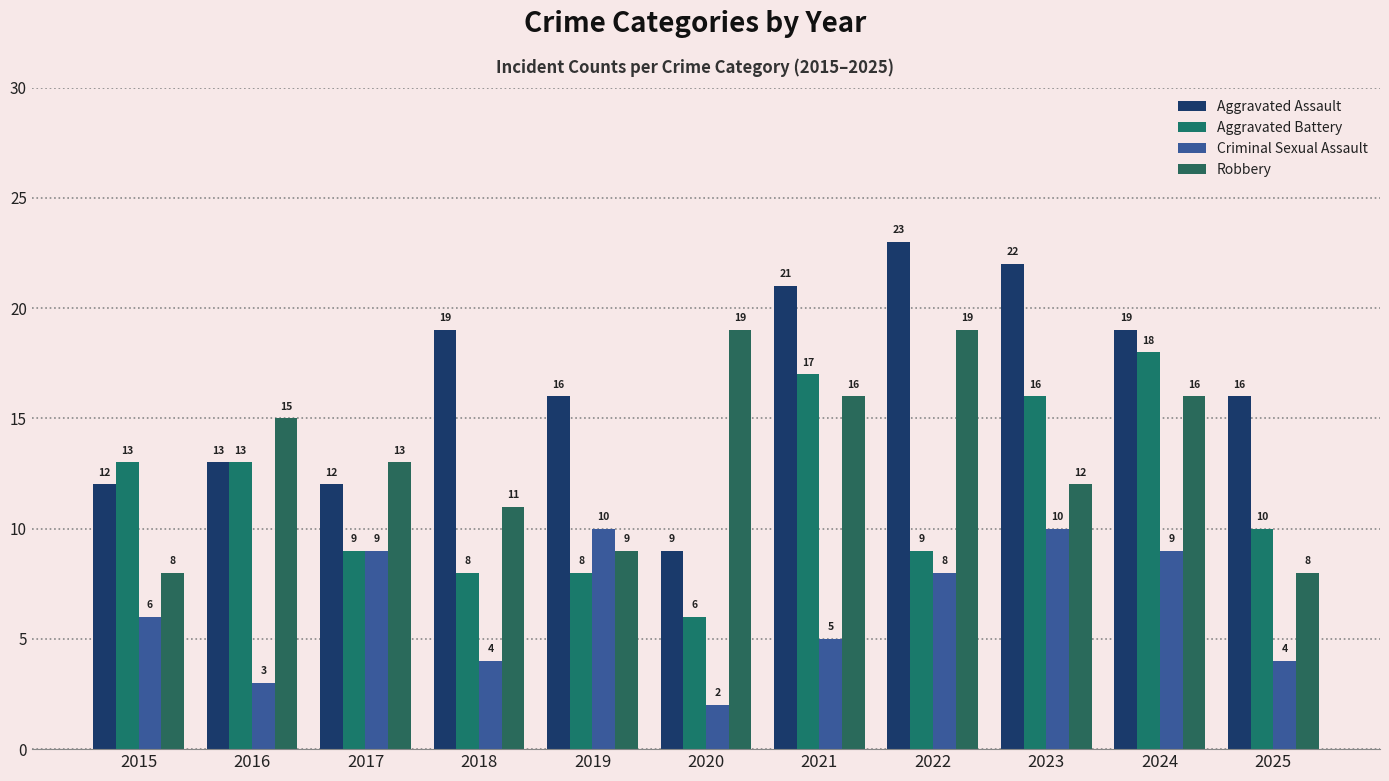

At which category is the sum across all series the highest?

2024